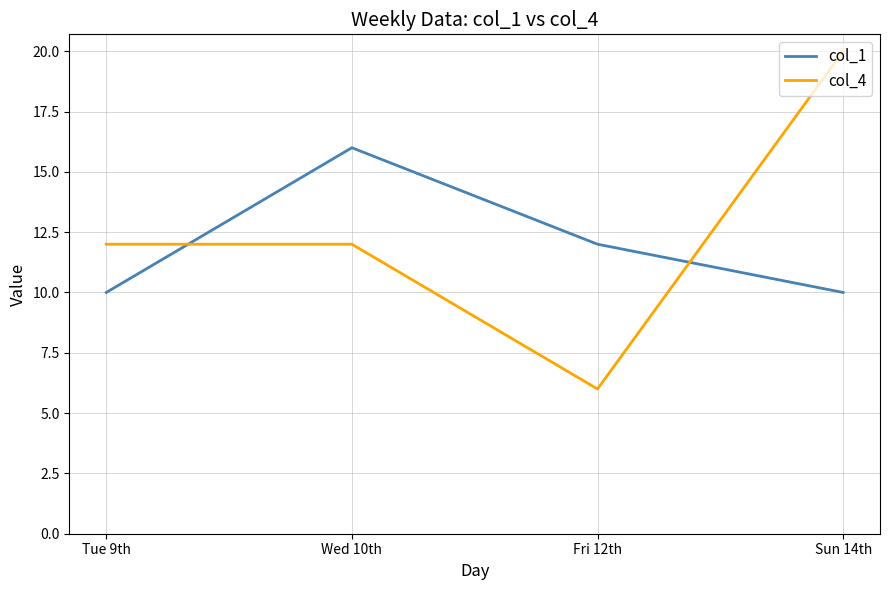

Is it true that col_4 equals 20 at Sun 14th?

True